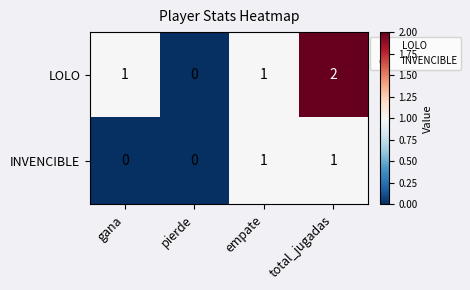

At which category does the chart reach its peak across all series?

total_jugadas